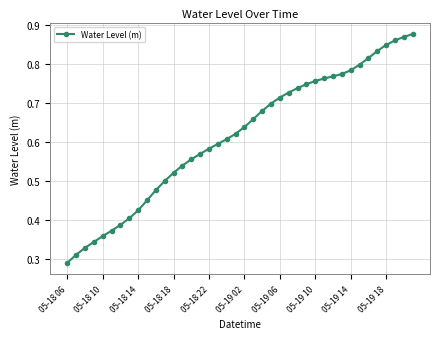

How many values are between 0 and 1?

40